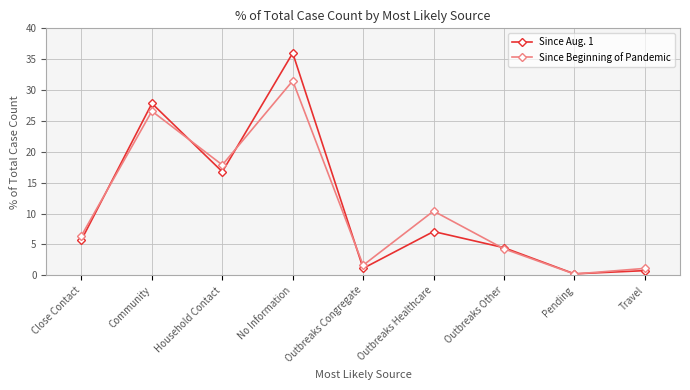

Which series has the largest range (max minus min)?

Since Aug. 1